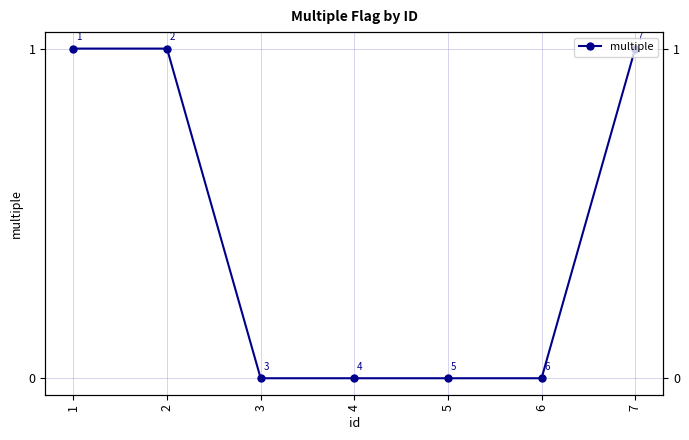

Which category has the highest value across all series?

1